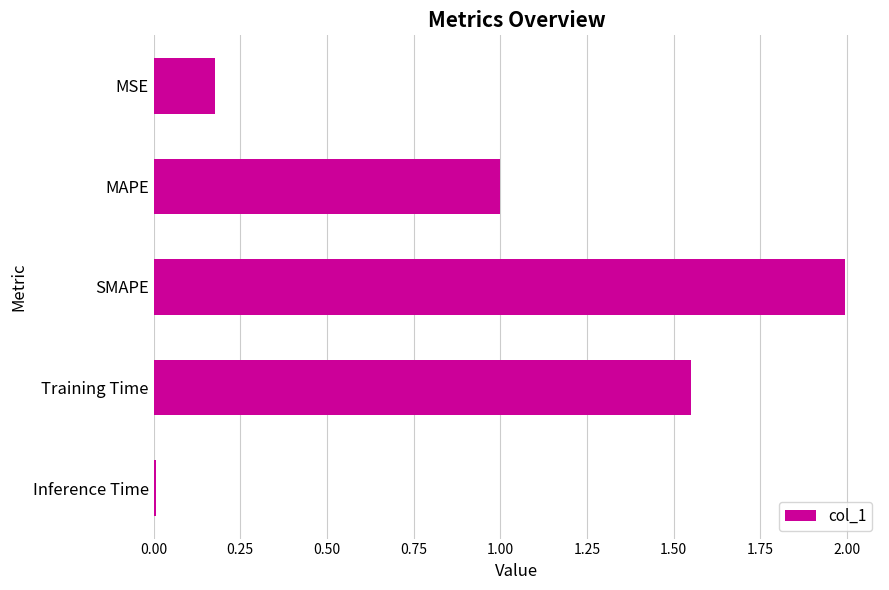

Which has a higher value, MAPE or SMAPE?

SMAPE